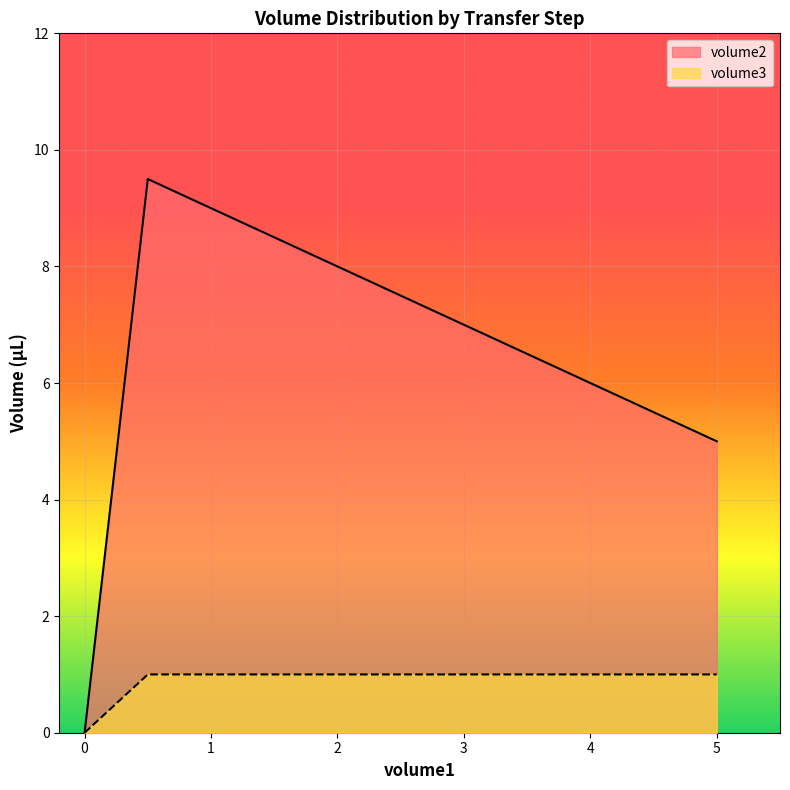

True or false: volume2 and volume3 cross at least once.

False